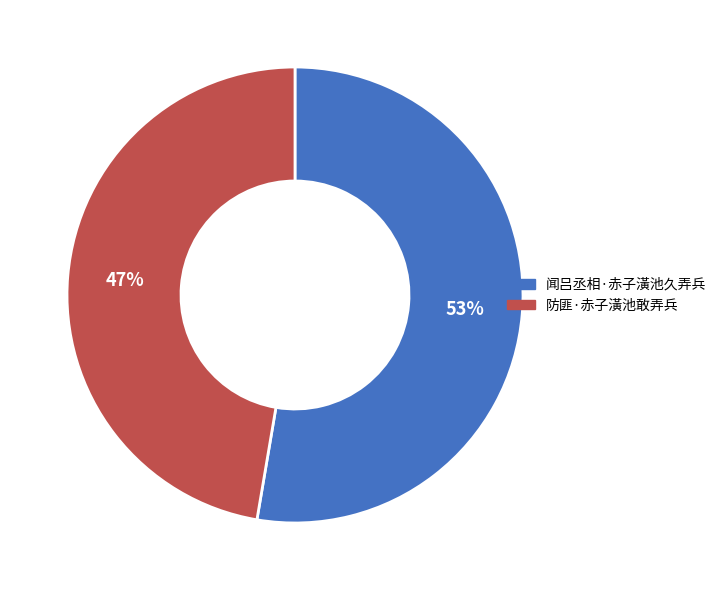

What is the smallest slice in the pie chart?

防匪·赤子潢池敢弄兵